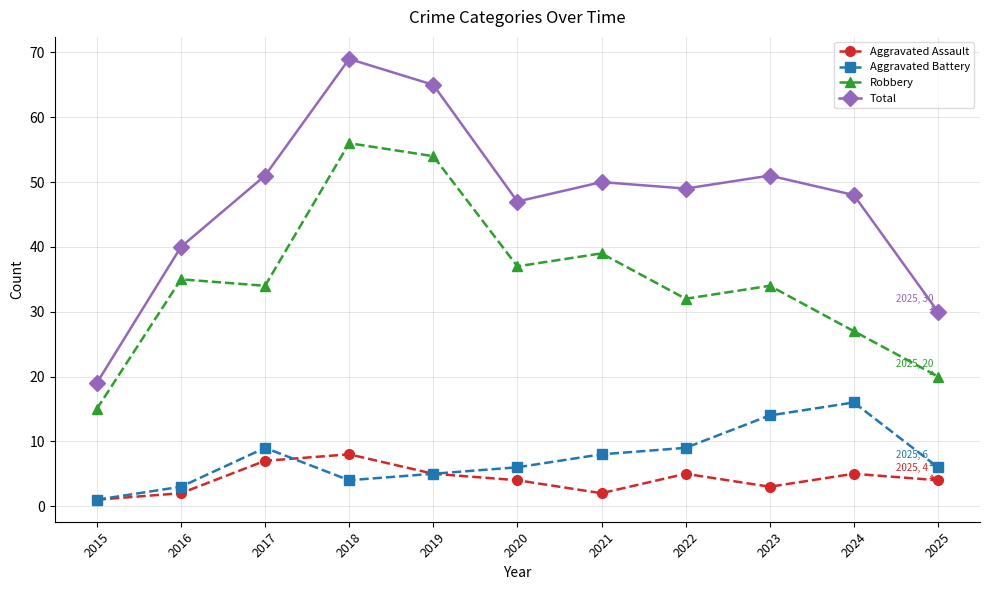

What is the value of the Aggravated Assault point at the 11th from the left?

4